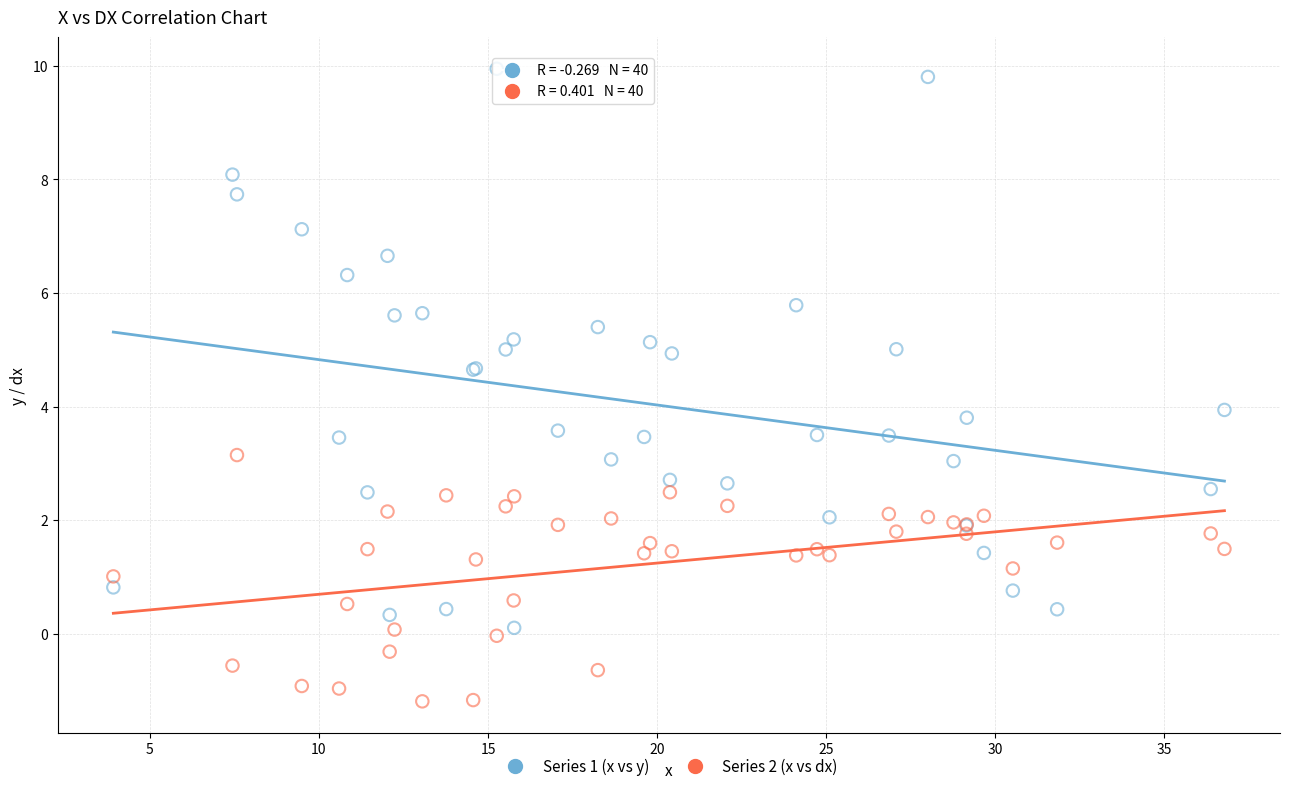

What is the X range (max minus min) for the scatter plot?

32.9